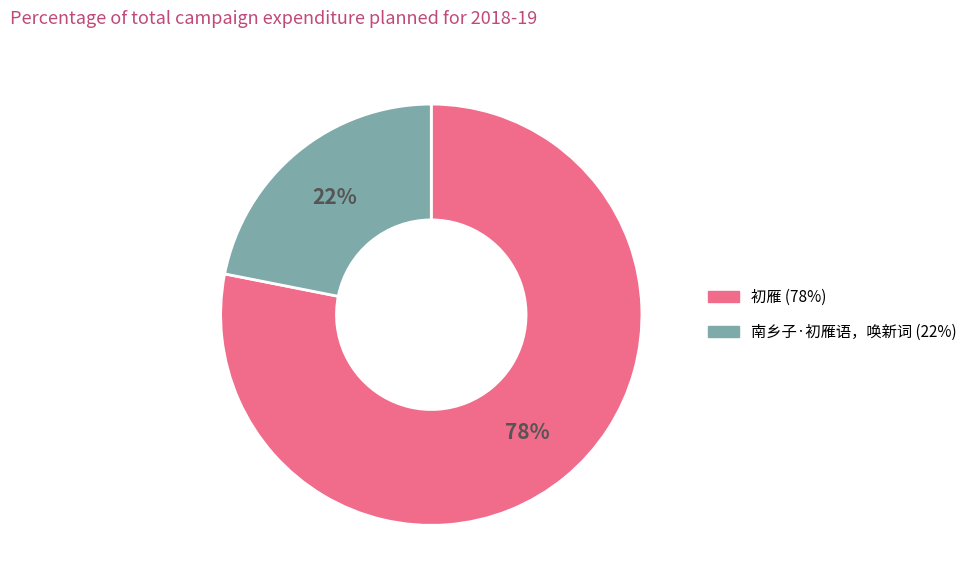

What is the largest slice in the pie chart?

初雁